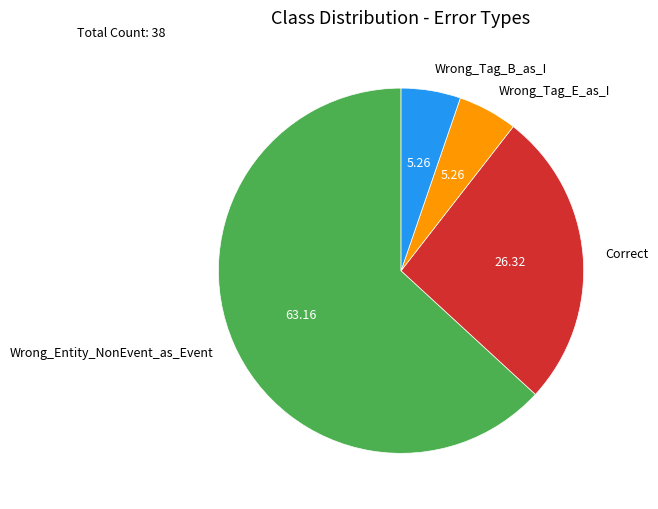

Which slice is the largest?

Wrong_Entity_NonEvent_as_Event